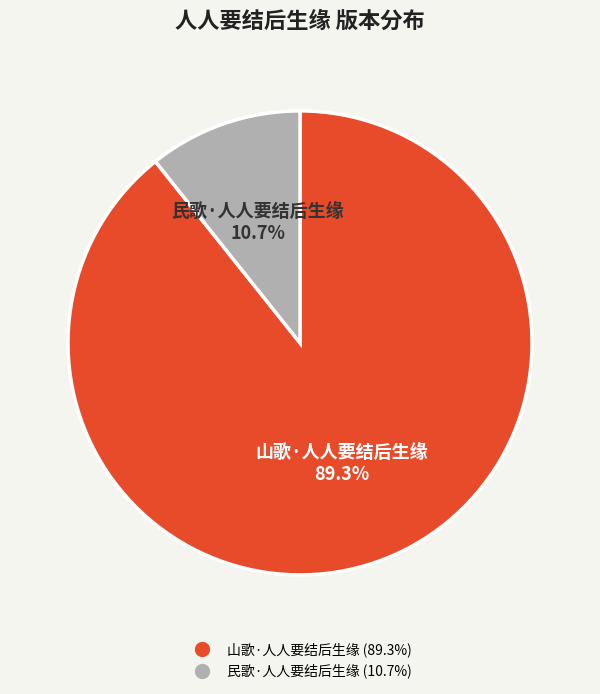

Does any single category account for the majority?

Yes